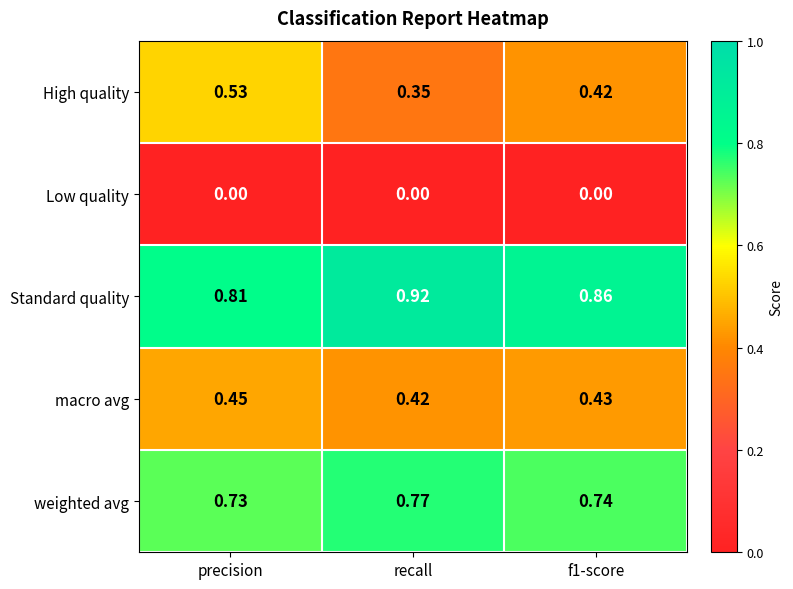

At which label is macro avg closest to 0?

recall